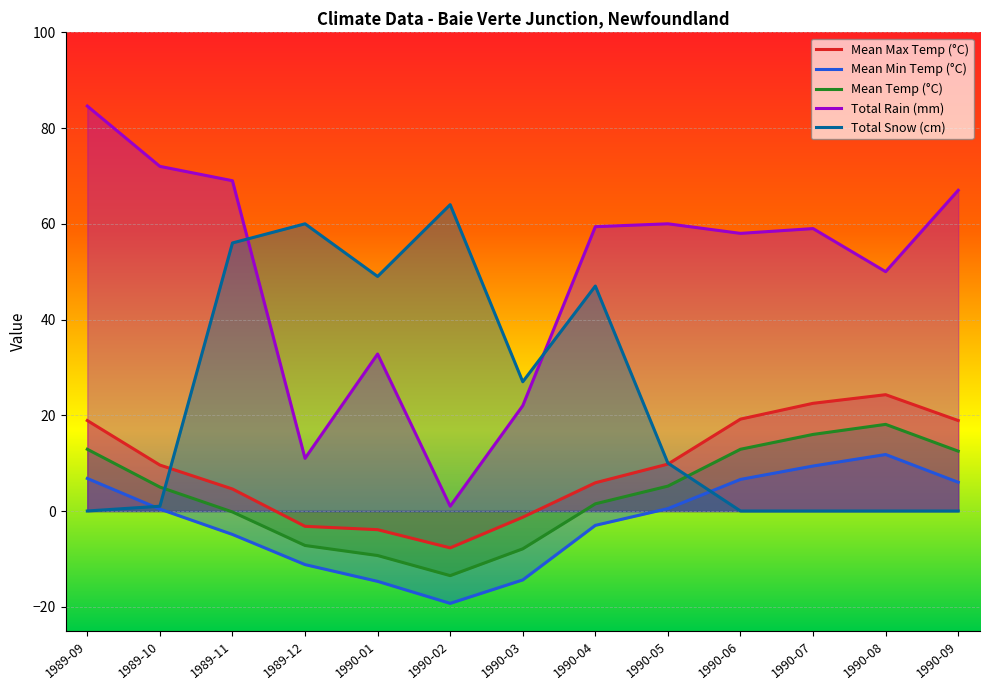

What is the difference between the Total Snow (cm) values at 1990-05 and 1990-08?

10.0